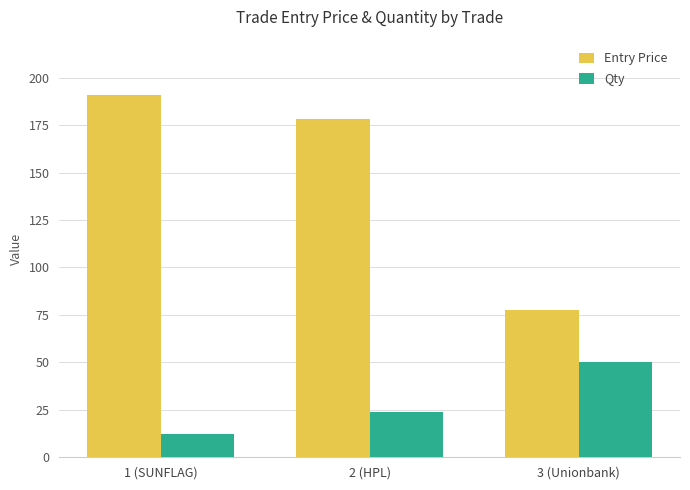

What is the value of the Qty bar at the 1st from the left?

12.0